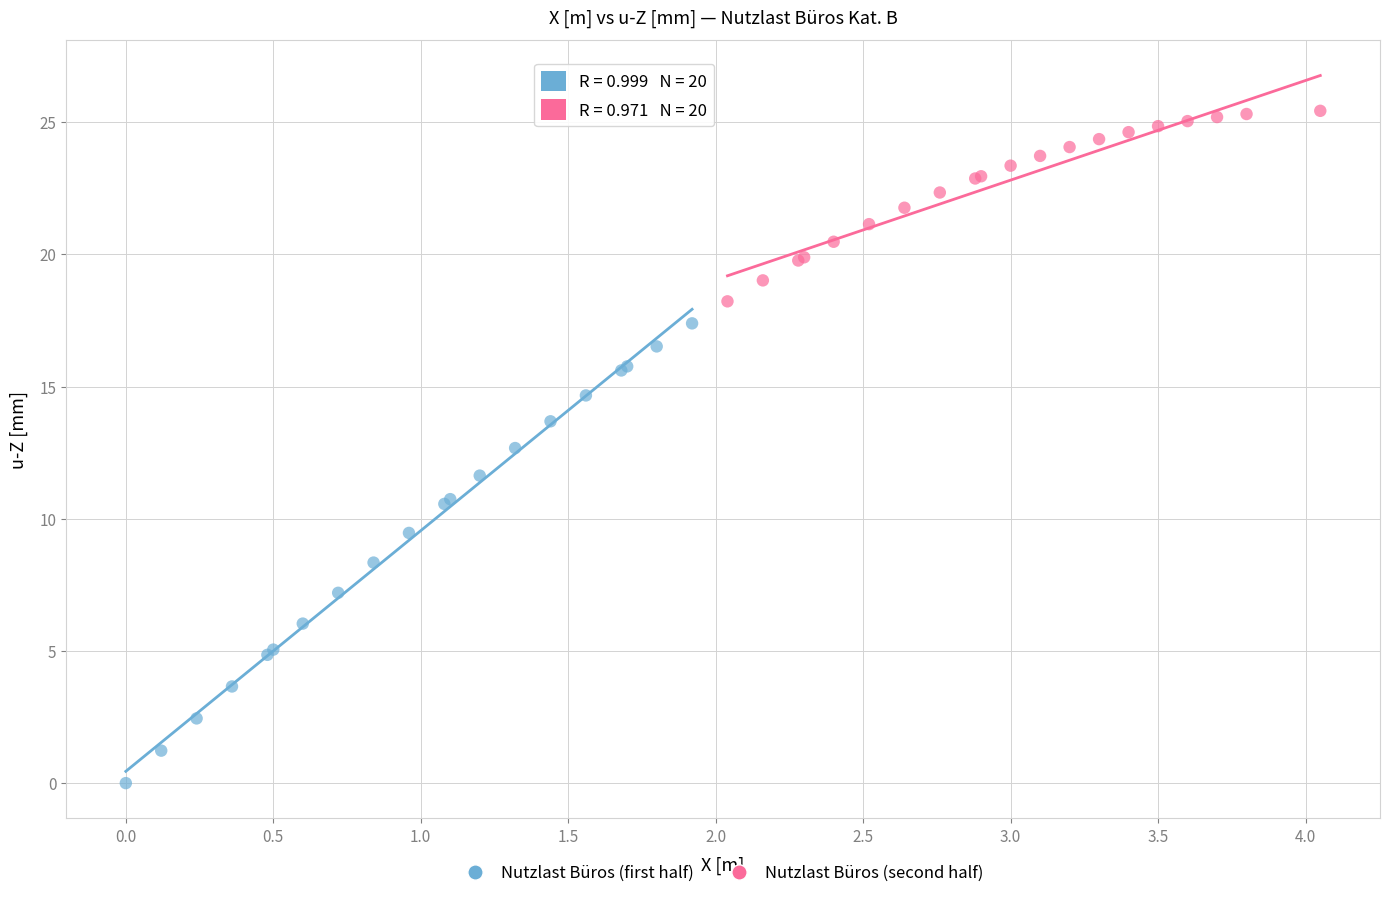

Which series contains the highest Y value?

Nutzlast Büros (second half)